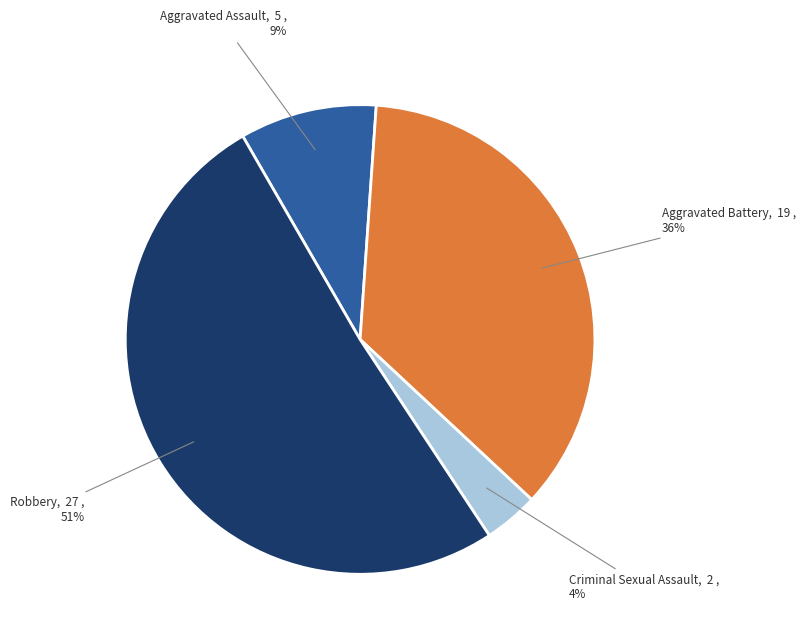

To the nearest percent, what percentage of the pie is Aggravated Battery?

36%